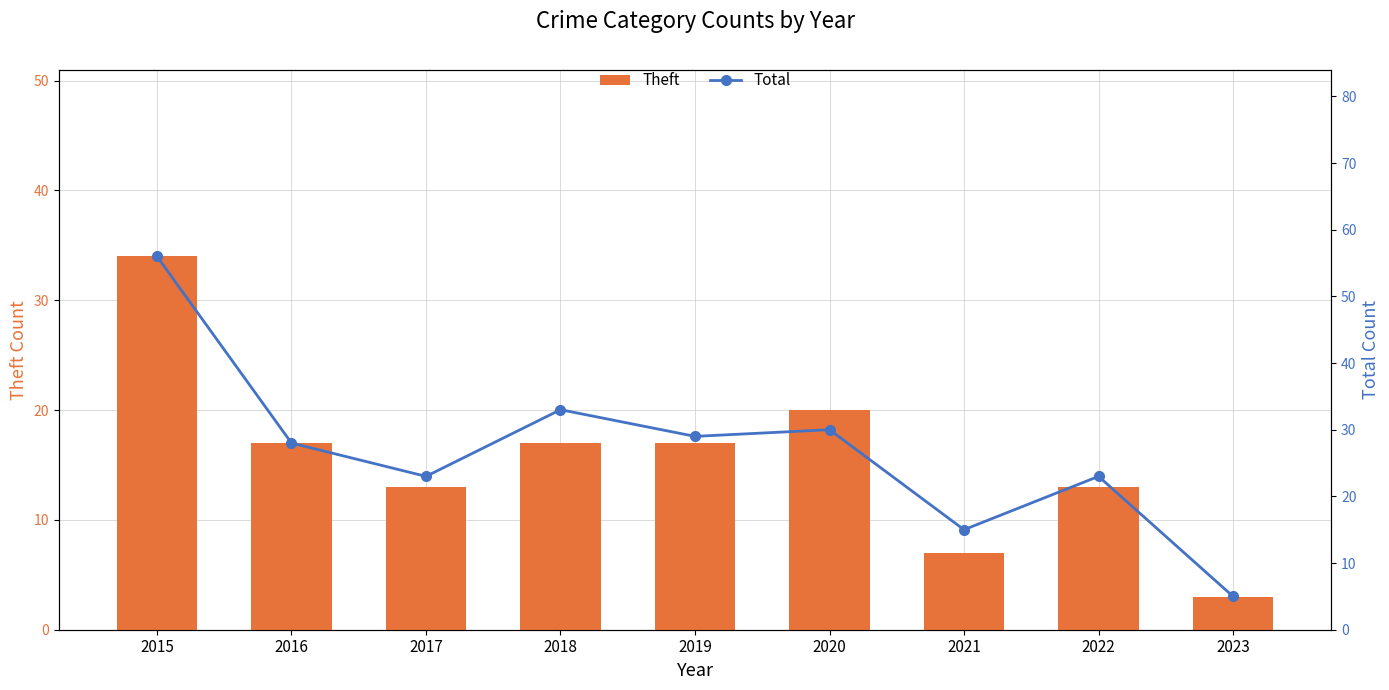

How many categories are shown in the chart?

9